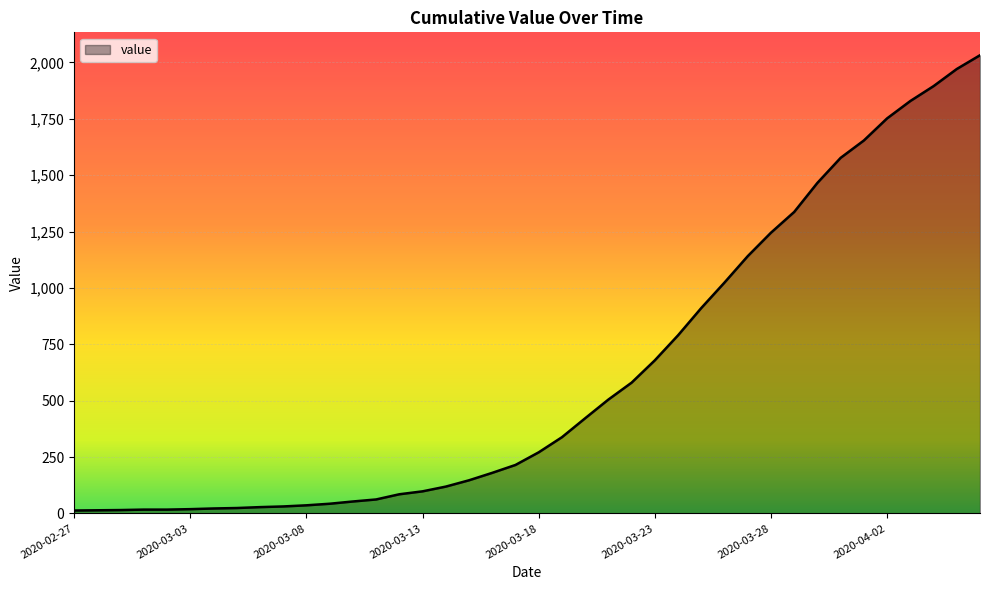

How many lines are shown in the chart?

1